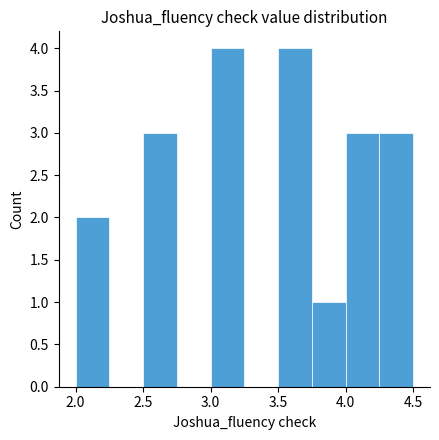

What is the height of the bar covering 4.00 to 4.25 on the x-axis? The values are not printed on the chart, so give them approximately, as read against the axis.

3